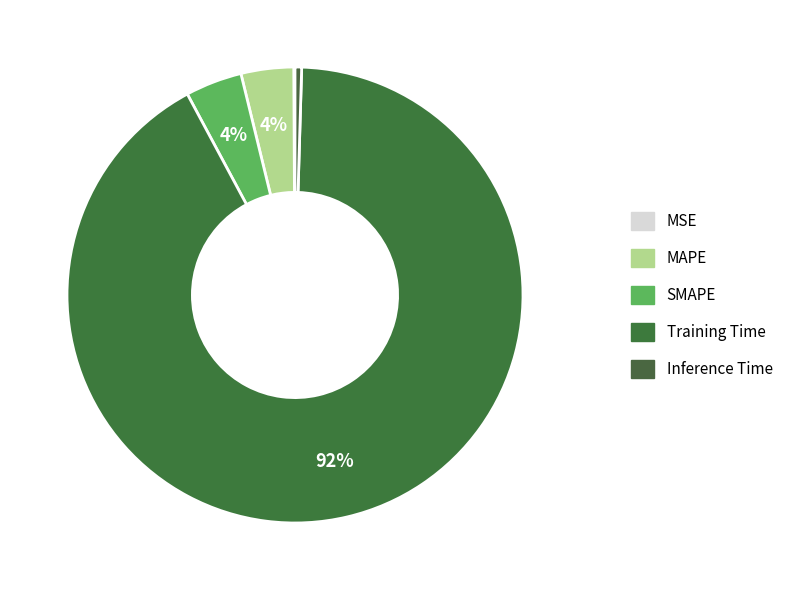

Rank the categories by value from highest to lowest.

Training Time, SMAPE, MAPE, Inference Time, MSE